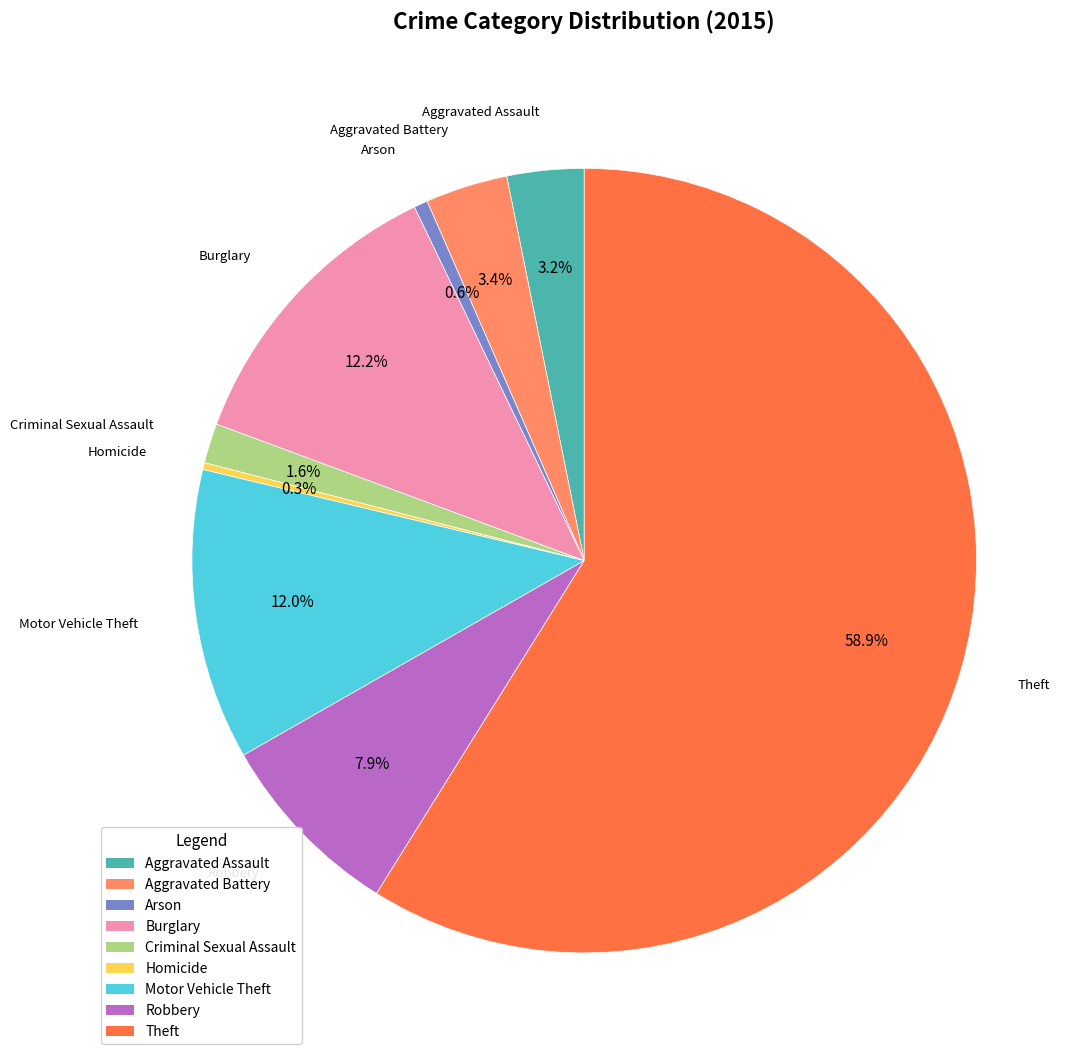

Combined, what portion of the pie is Homicide and Aggravated Assault?

3.5%